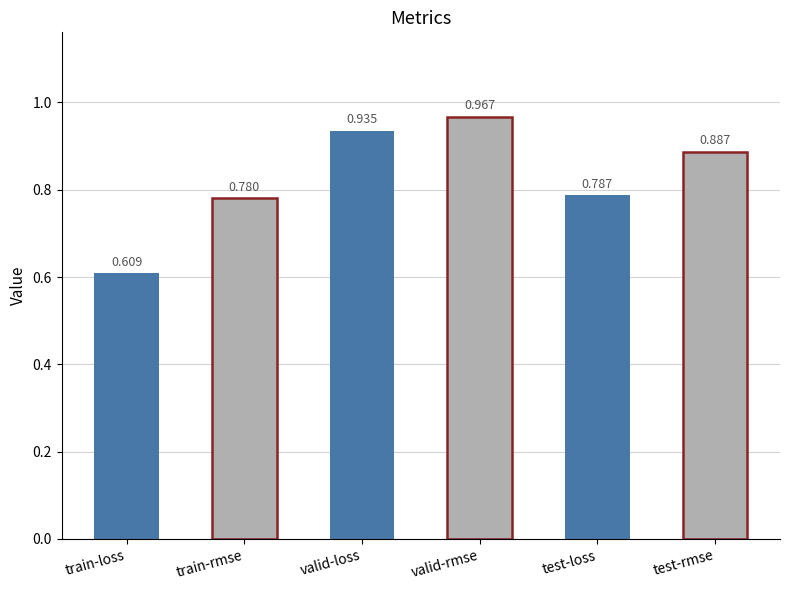

Are the bars horizontal?

No